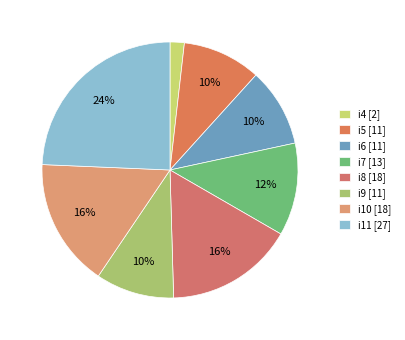

The i6 slice represents 19% of the pie. True or false?

False